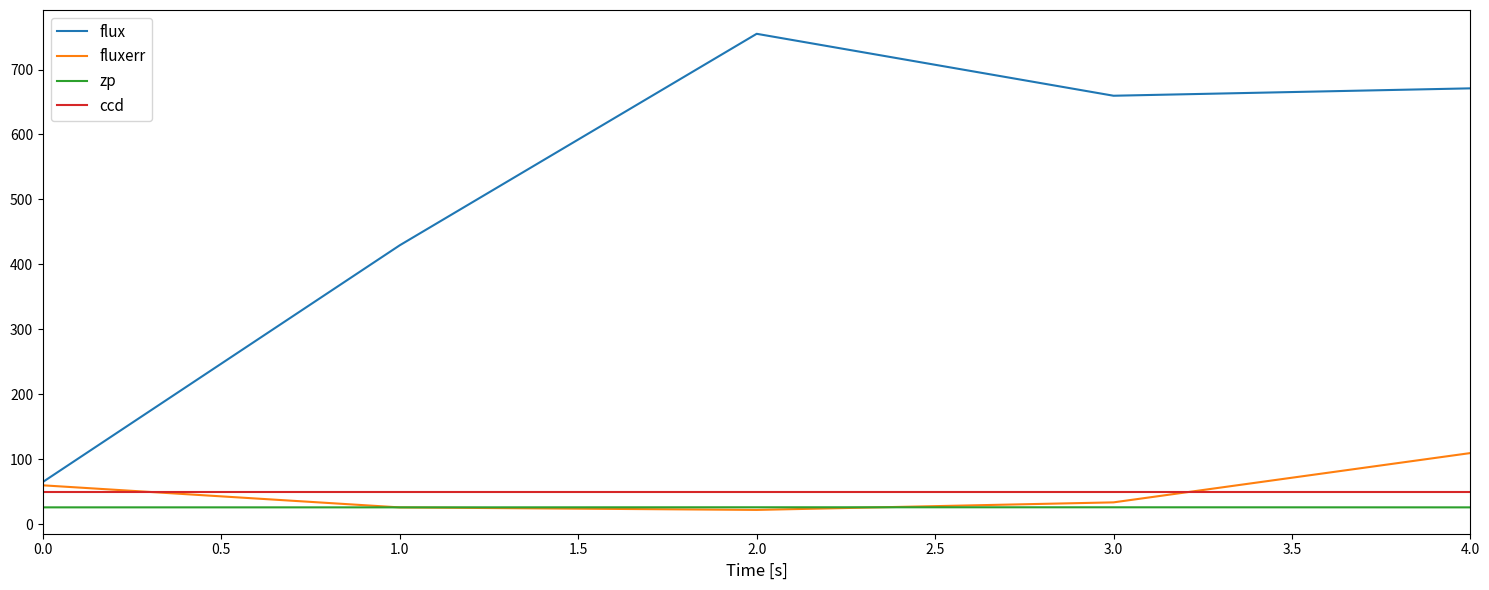

True or false: zp and flux intersect in this chart.

False